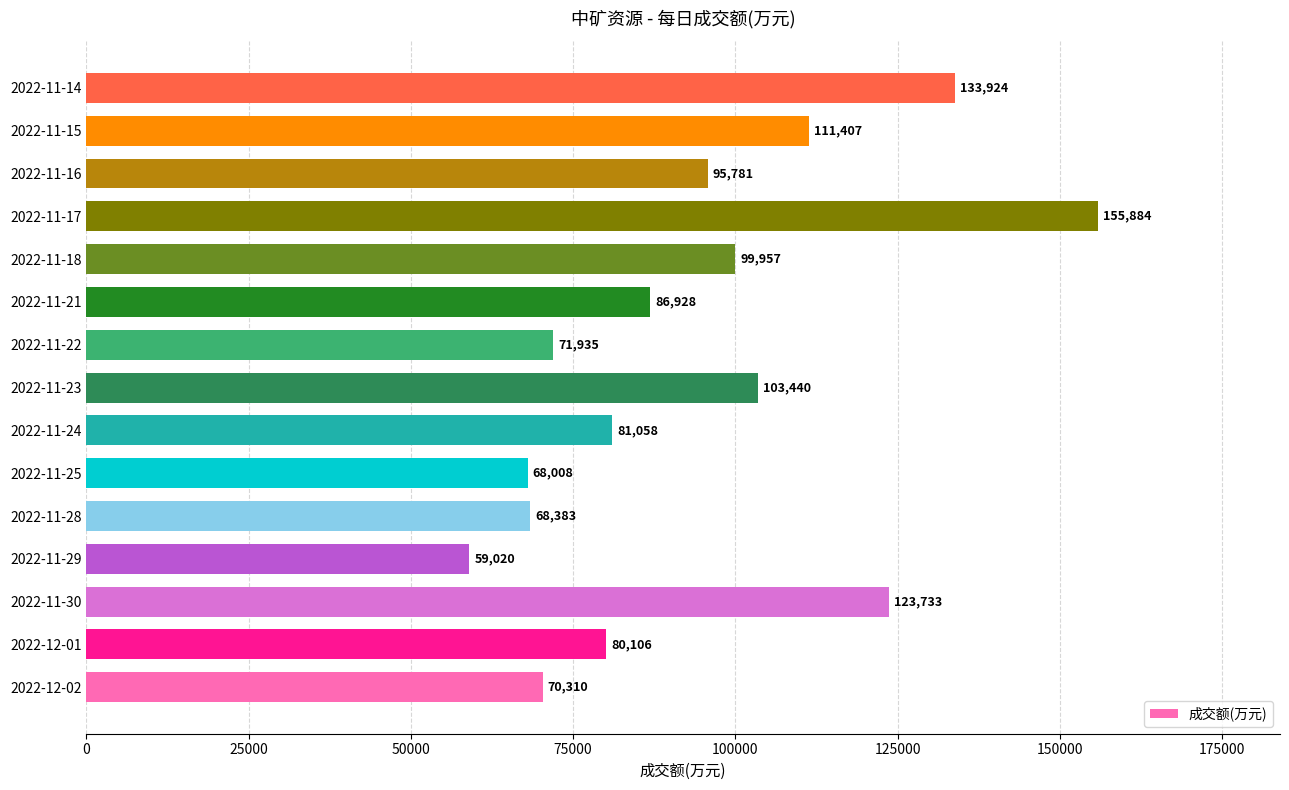

Approximately how many times larger is the value at 2022-11-16 compared to 2022-11-28?

1.4